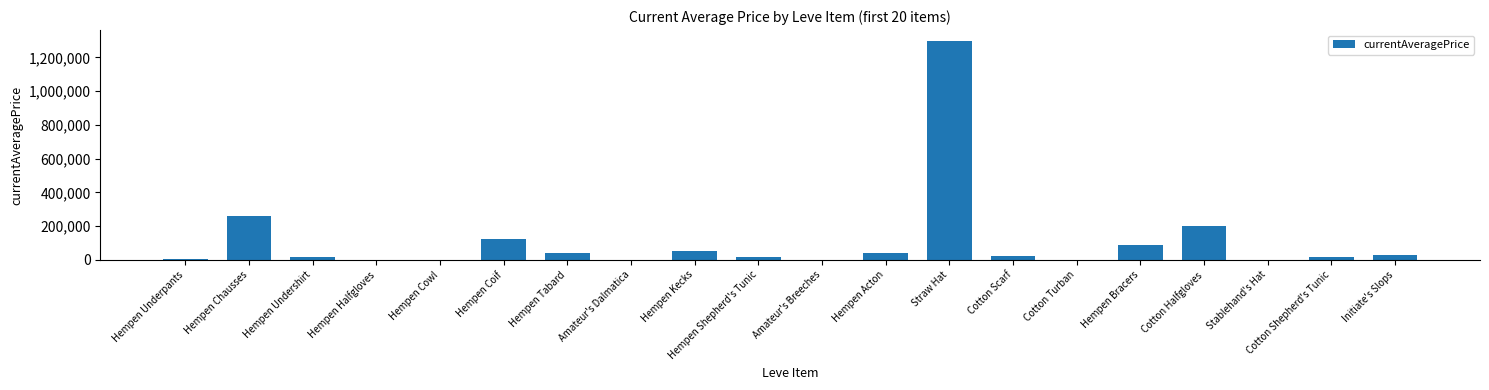

Which category has the highest value across all series?

Straw Hat